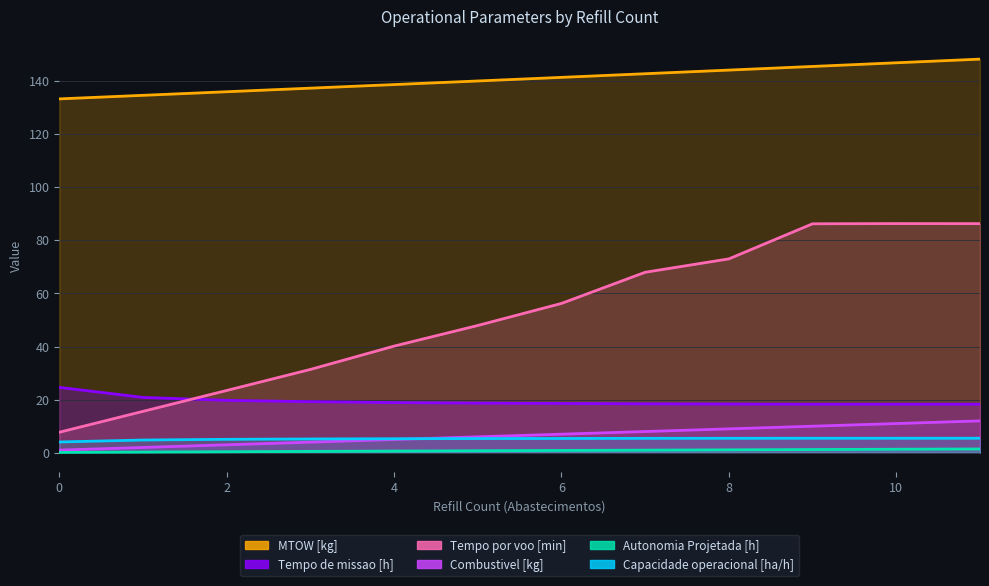

True or false: MTOW [kg] and Combustivel [kg] intersect in this chart.

False